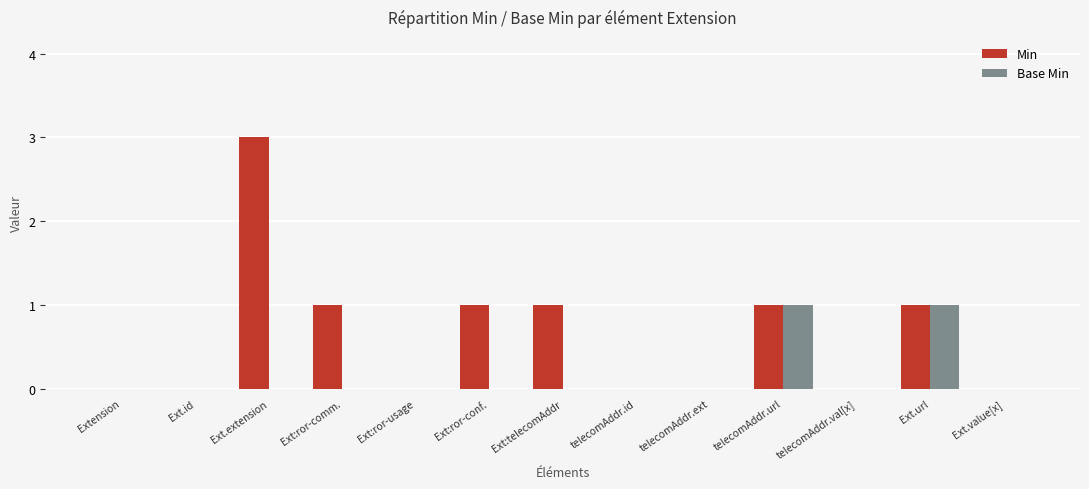

At which category does the chart reach its peak across all series?

Ext.extension